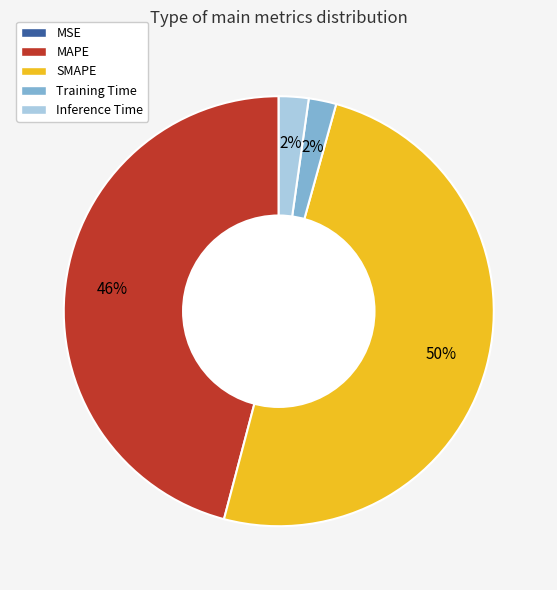

Is it true that Inference Time is 2% of the pie?

True